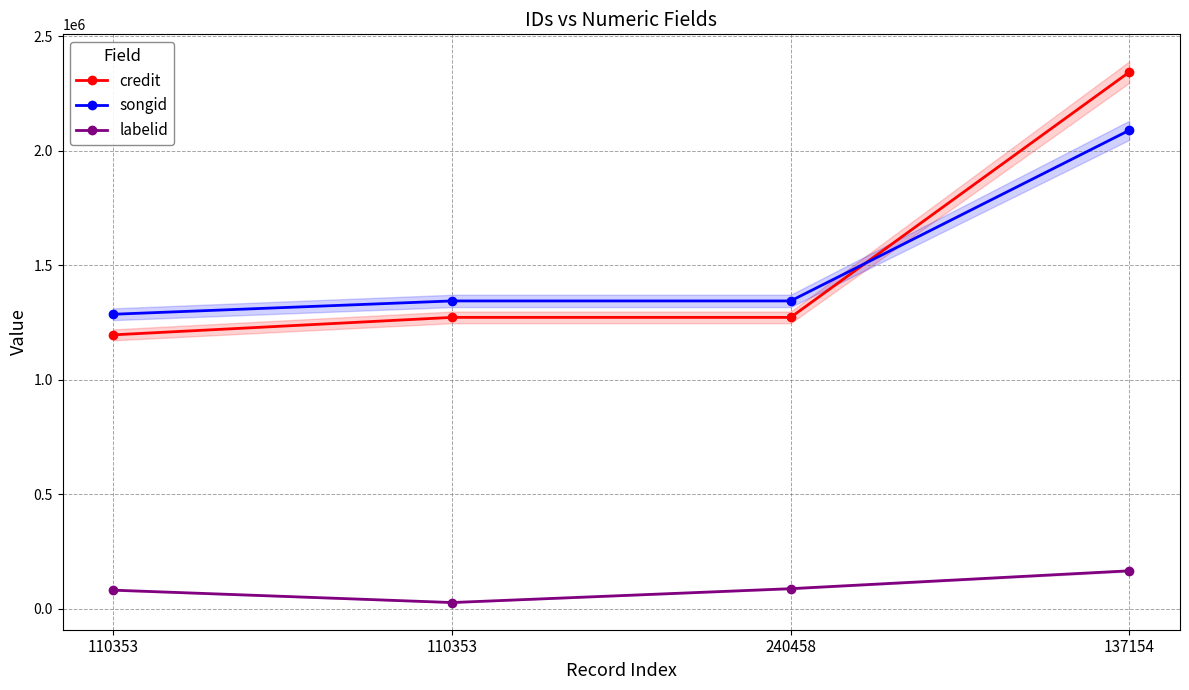

Is it true that songid equals 2090069 at 137154?

True